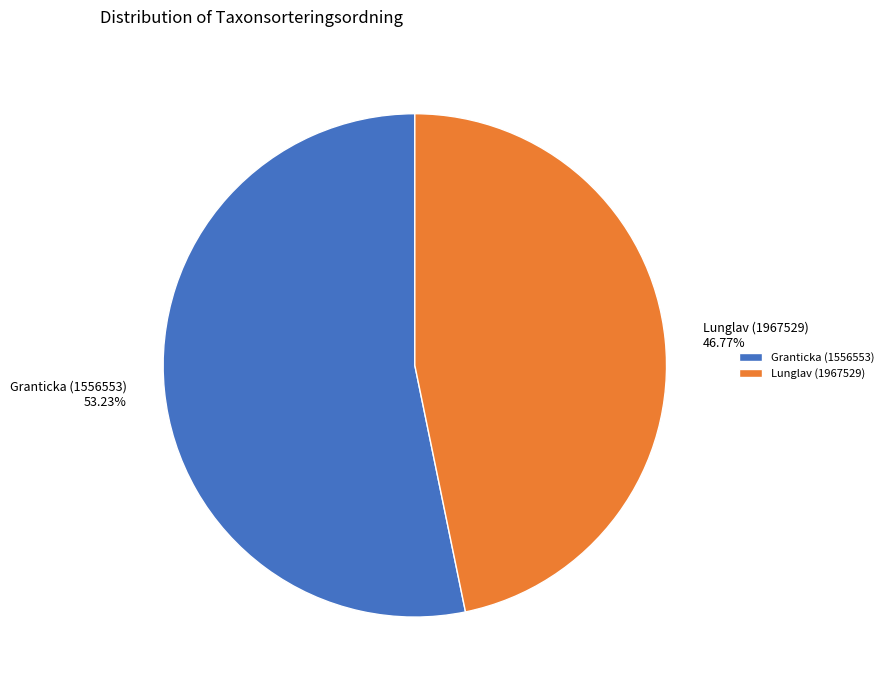

Is it true that Lunglav (1967529) is 47% of the pie?

True